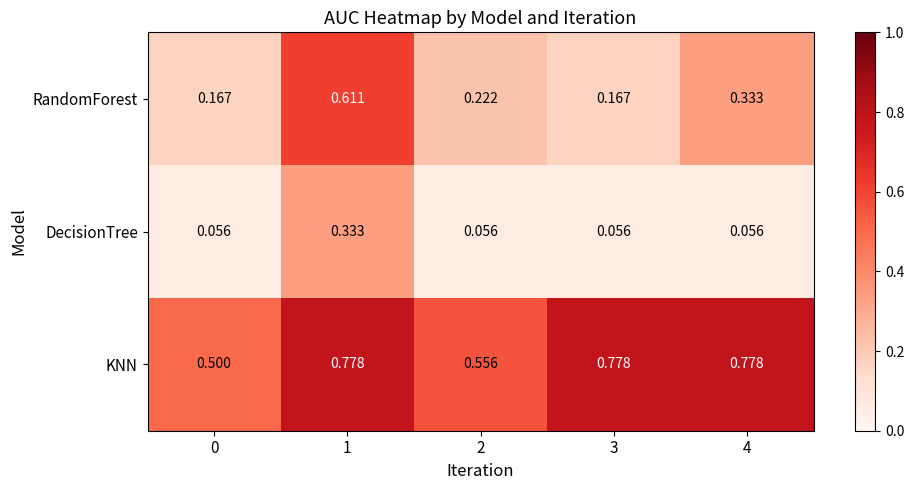

How many data points does each series have?

5